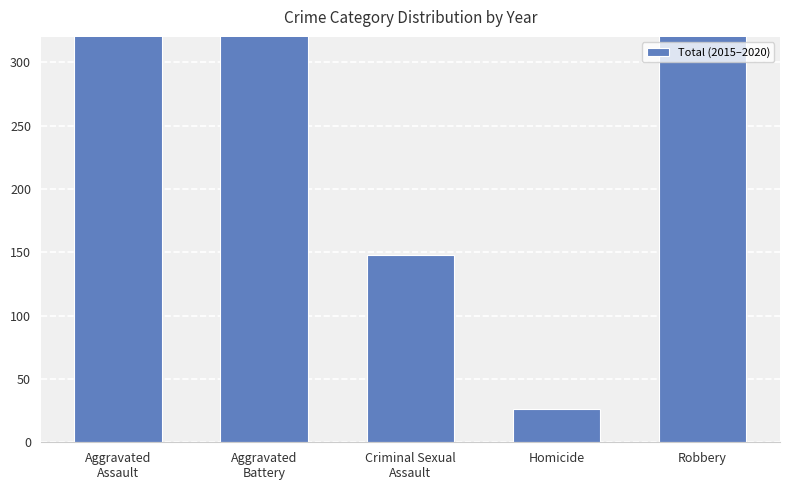

Rank the categories by value from lowest to highest.

Homicide, Criminal Sexual
Assault, Aggravated
Battery, Aggravated
Assault, Robbery